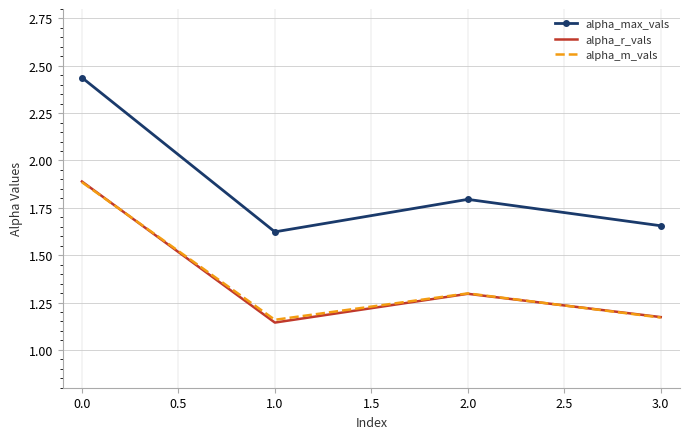

What position from the left is 1.0?

2